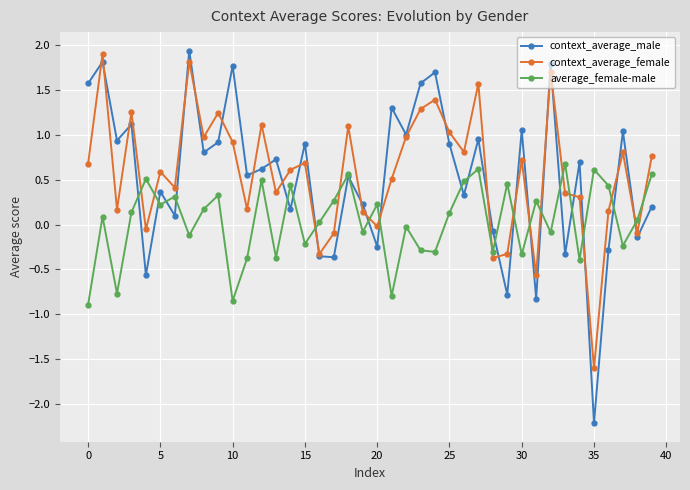

After their last crossing, which series has the higher values: context_average_female or average_female-male?

context_average_female